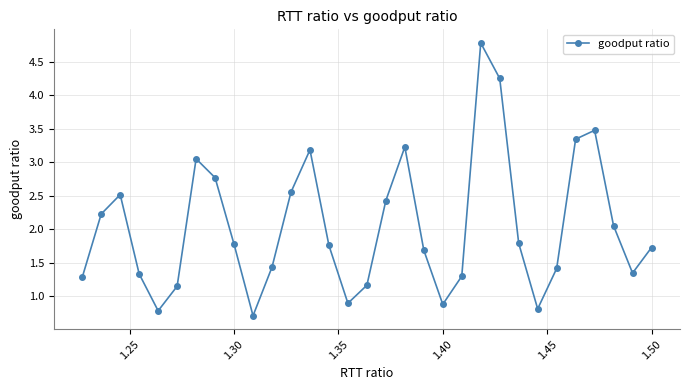

What is the minimum value shown in the chart?

0.7